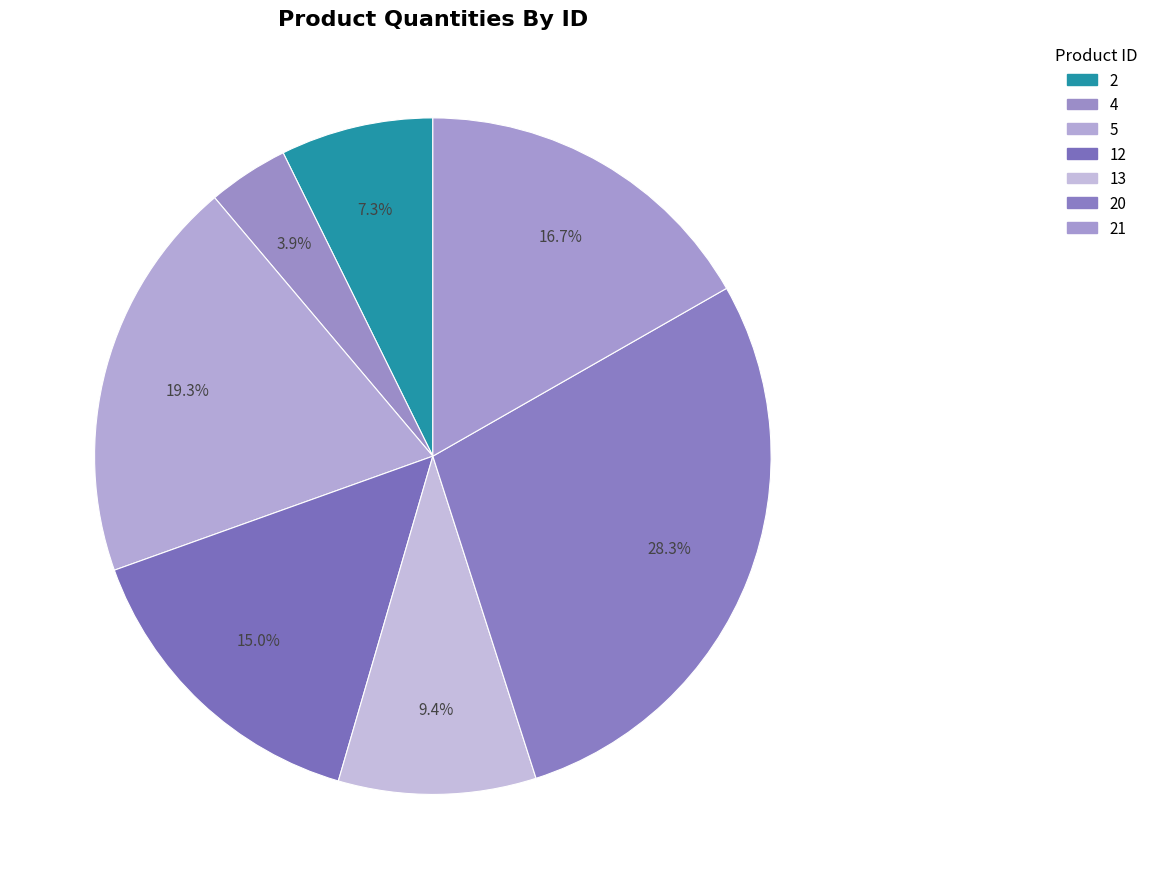

Which has a higher value, 5 or 4?

5